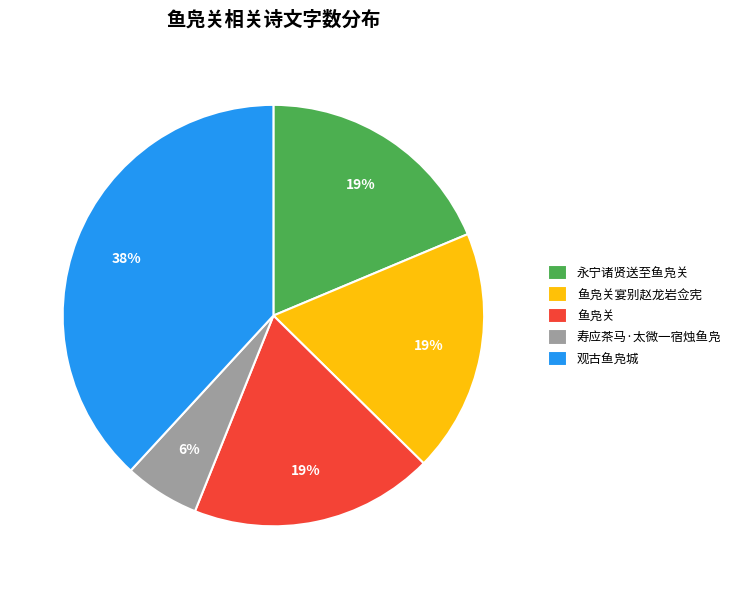

To the nearest percent, what percentage of the pie is 鱼凫关?

19%